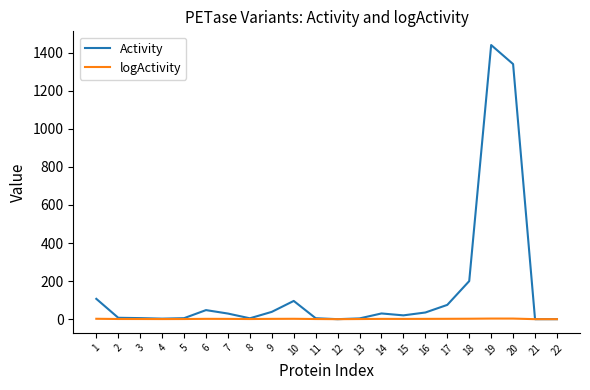

List the series in order of their overall mean, highest first.

Activity, logActivity